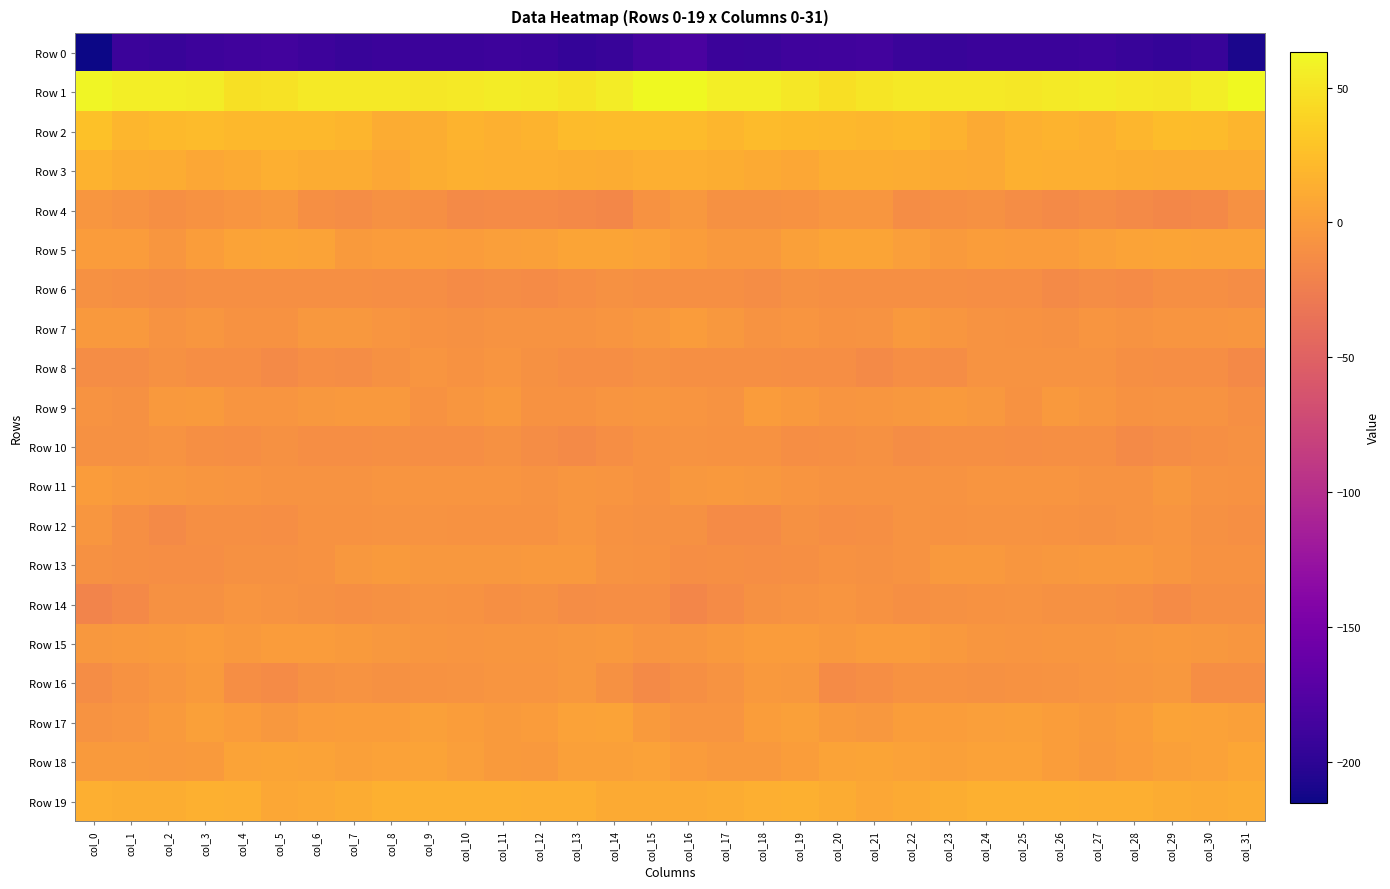

Which series changed the most between col_13 and col_17?

Row 5